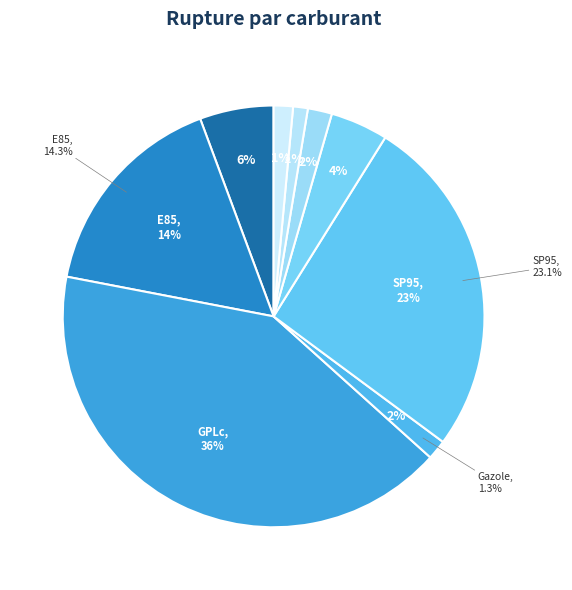

What percentage is the essence slice, to the nearest percent?

1%